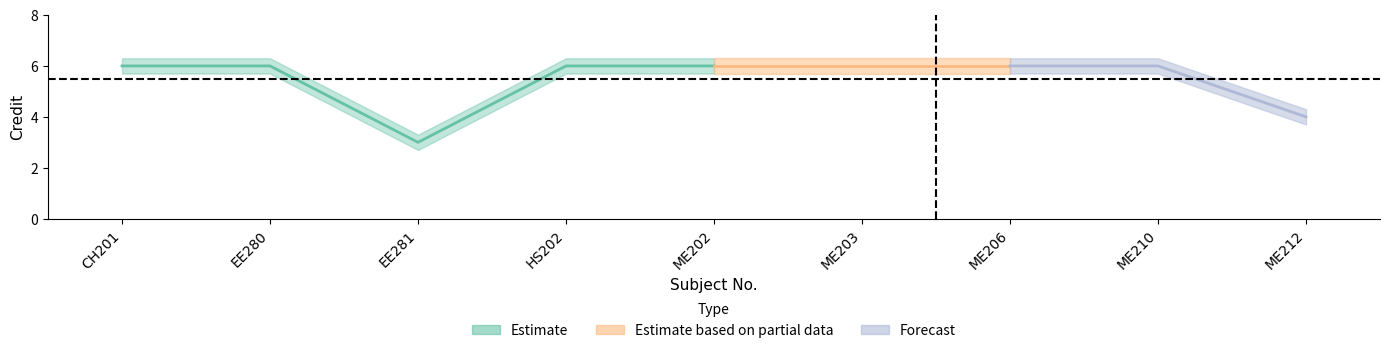

True or false: Credit_lower has more than 2 points higher than both neighbors.

False